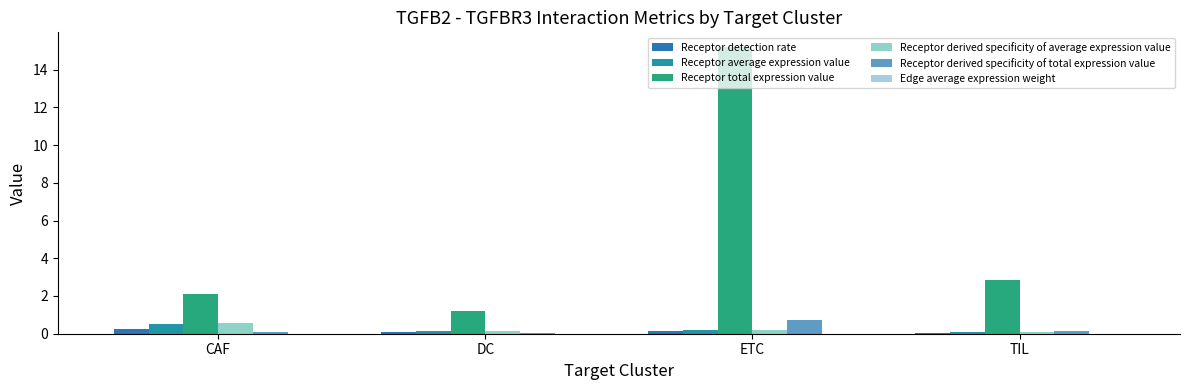

Reading right to left, what are all the values shown in this chart?

Receptor detection rate: TIL=0.0	ETC=0.2	DC=0.1	CAF=0.2
Receptor average expression value: TIL=0.1	ETC=0.2	DC=0.1	CAF=0.5
Receptor total expression value: TIL=2.8	ETC=15.2	DC=1.2	CAF=2.1
Receptor derived specificity of average expression value: TIL=0.1	ETC=0.2	DC=0.1	CAF=0.6
Receptor derived specificity of total expression value: TIL=0.1	ETC=0.7	DC=0.1	CAF=0.1
Edge average expression weight: TIL=0.0	ETC=0.0	DC=0.0	CAF=0.0